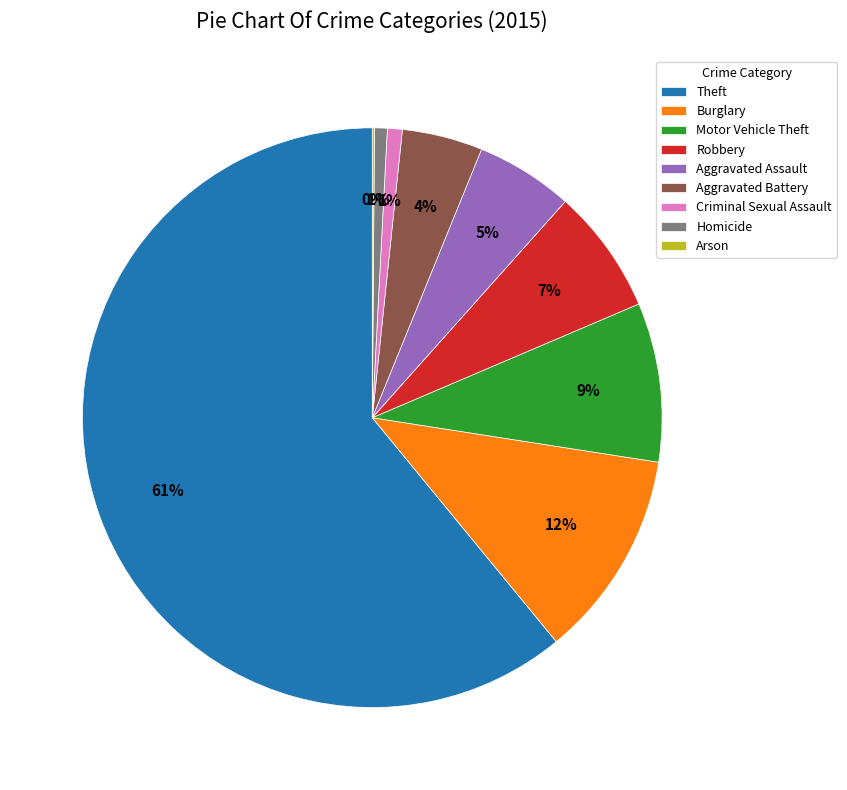

Do Aggravated Battery and Motor Vehicle Theft together represent more than half of the pie?

No